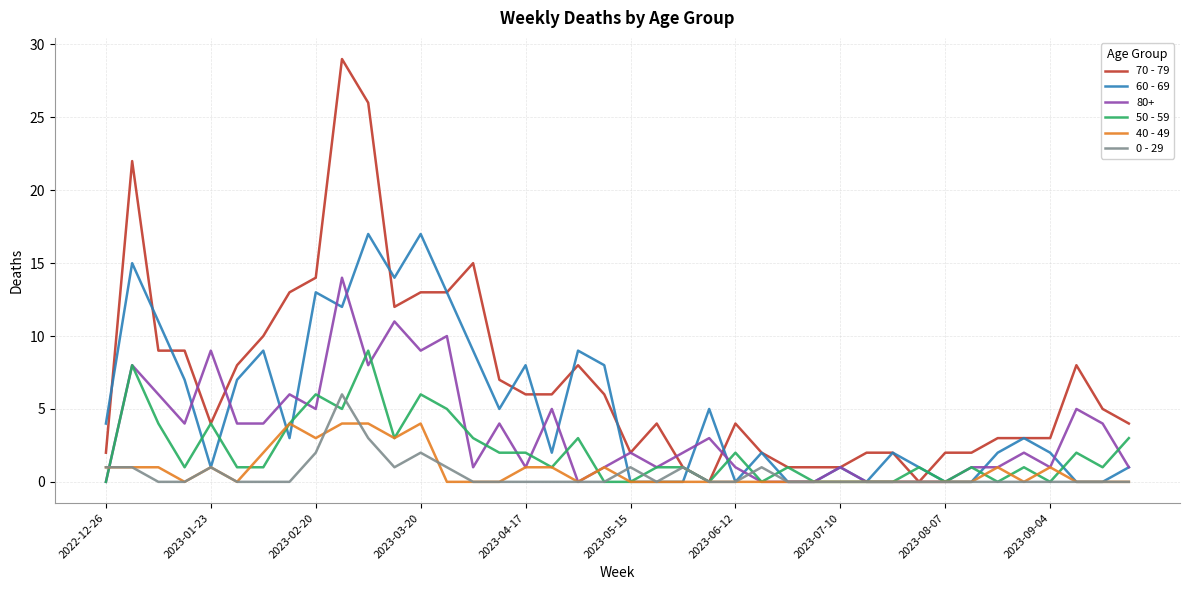

Which series has the largest range (max minus min)?

70 - 79